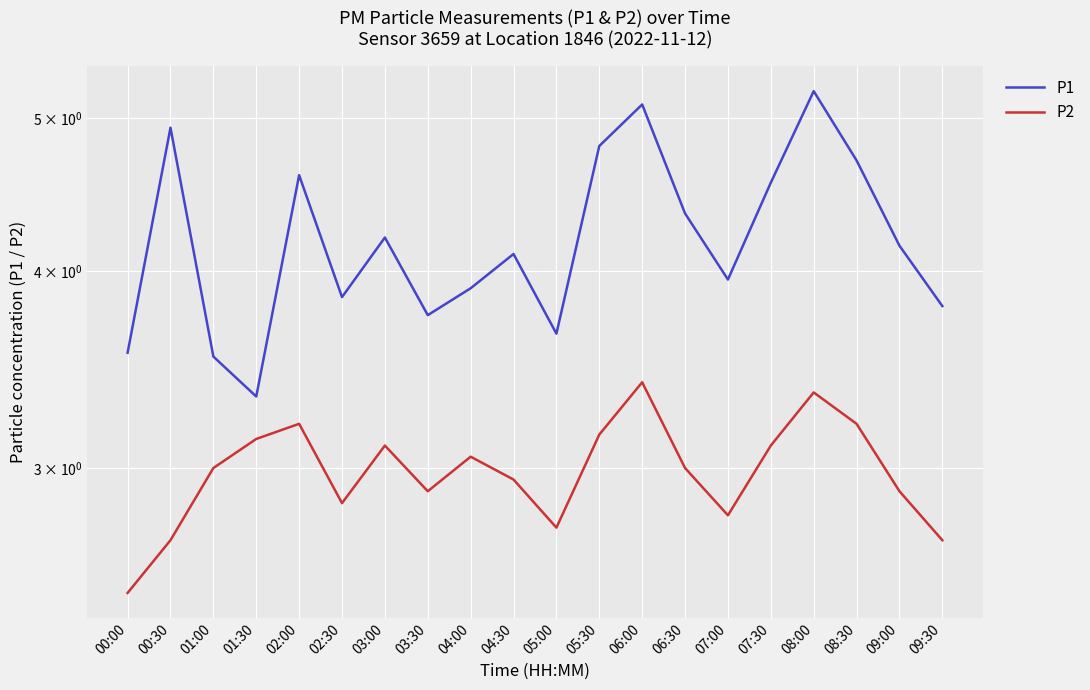

What is the sum of all P1 values?

84.0